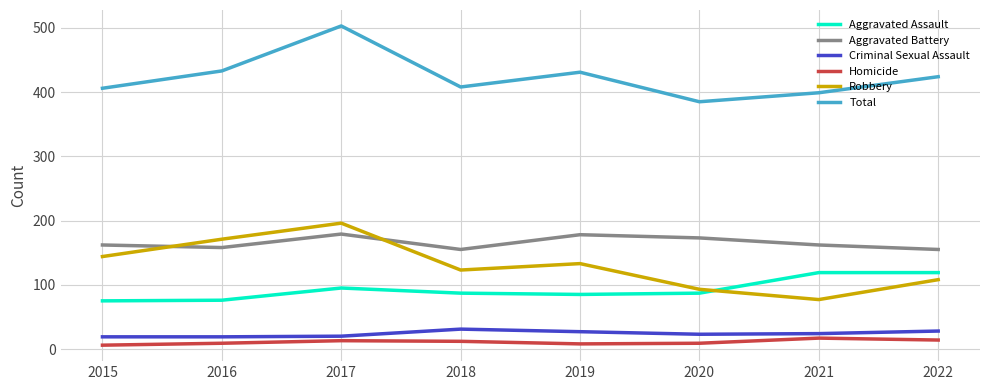

Which series has the largest total across all categories?

Total